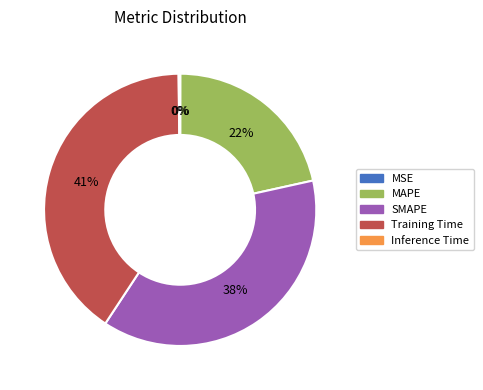

To the nearest percent, what percentage of the pie is Training Time?

41%